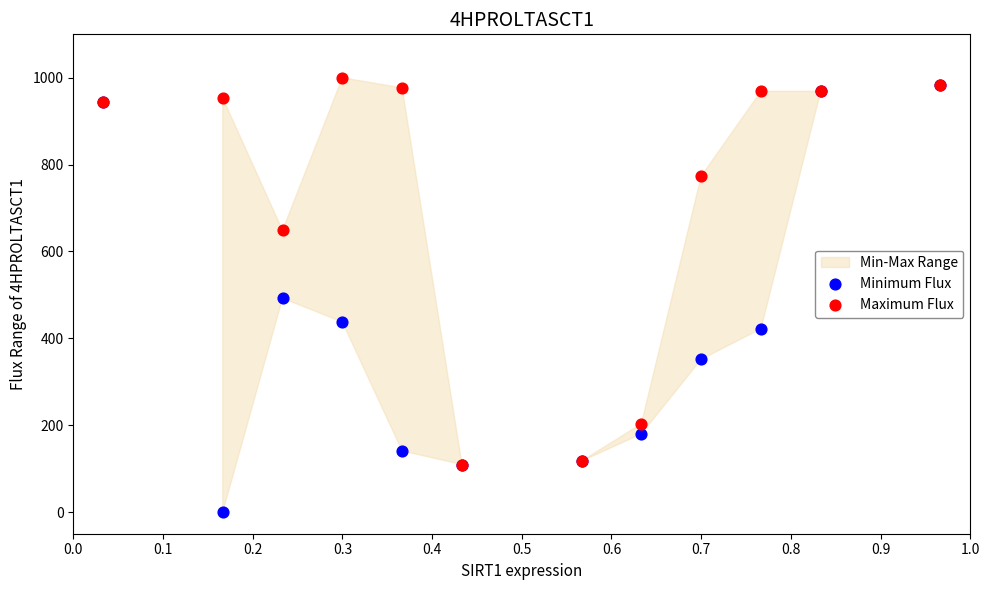

What is the total value across all series at 0.9?

382.8